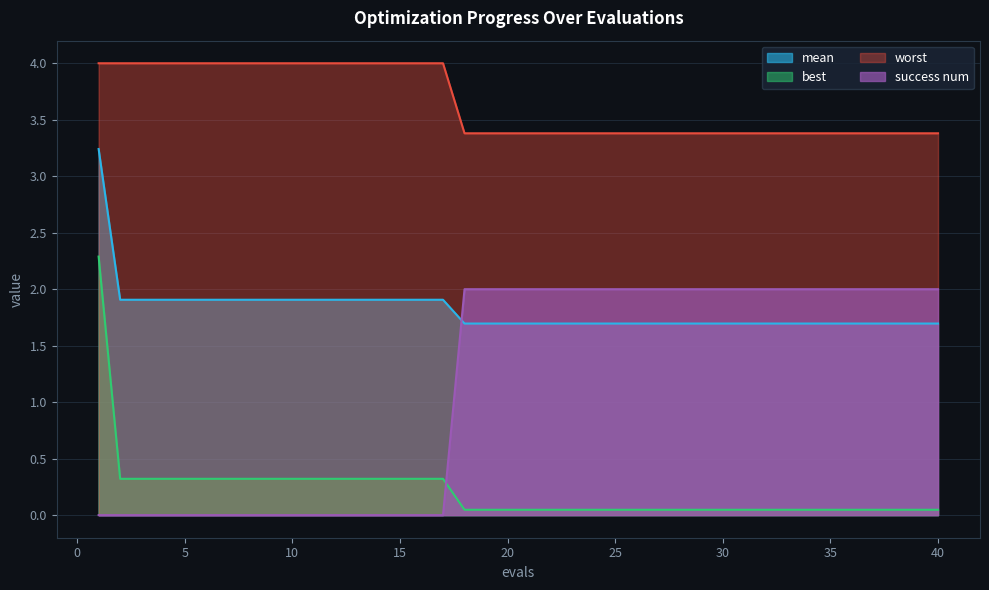

Rank the series by their maximum value, from lowest to highest.

success num, best, mean, worst